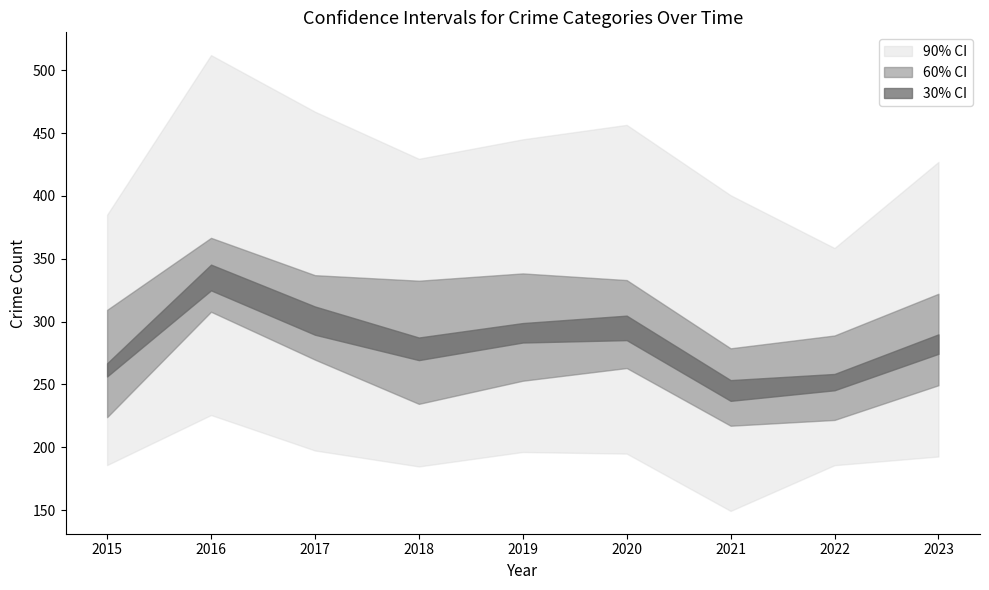

Where is the first local maximum for Robbery?

2016